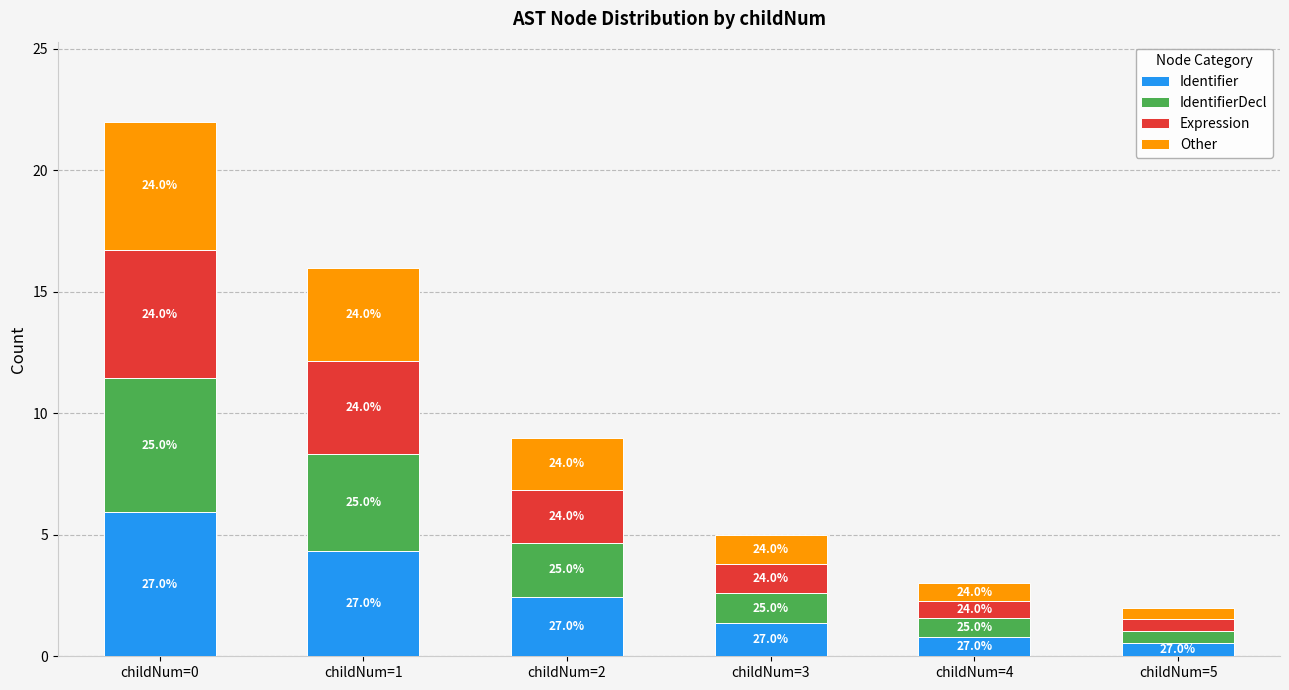

What are all the series names shown in the legend?

Identifier, IdentifierDecl, Expression, Other